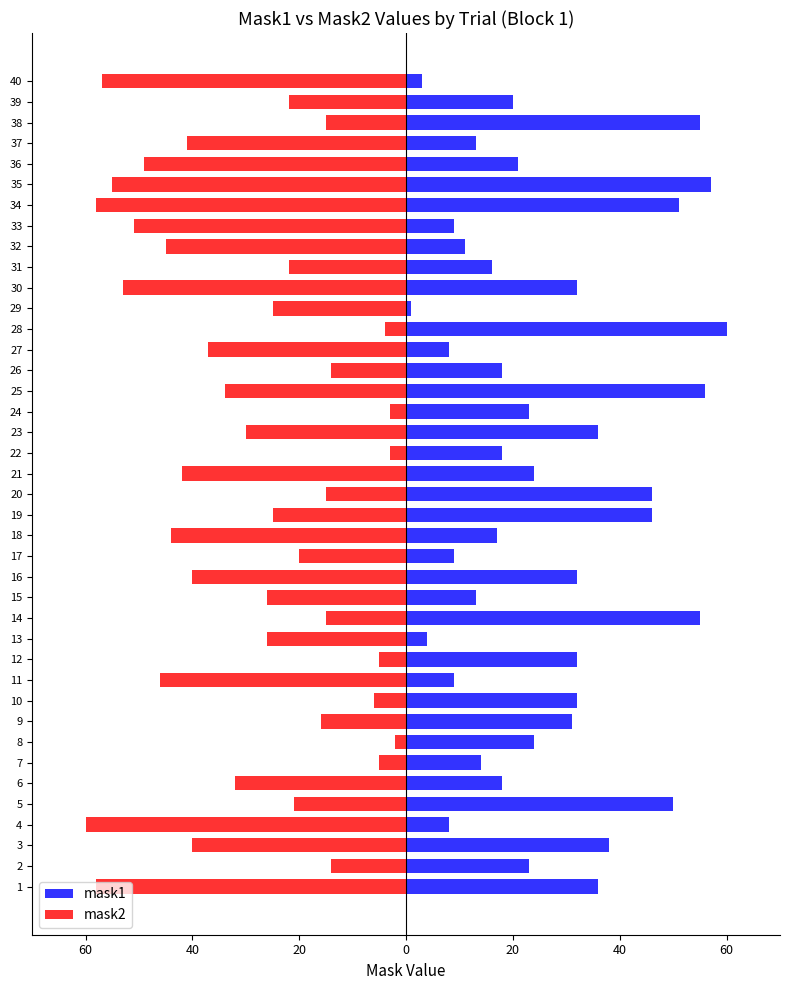

Reading left to right, extract all data points from this chart.

mask1: 36	23	38	8	50	18	14	24	31	32	9	32	4	55	13	32	9	17	46	46	24	18	36	23	56	18	8	60	1	32	16	11	9	51	57	21	13	55	20	3
mask2: -58	-14	-40	-60	-21	-32	-5	-2	-16	-6	-46	-5	-26	-15	-26	-40	-20	-44	-25	-15	-42	-3	-30	-3	-34	-14	-37	-4	-25	-53	-22	-45	-51	-58	-55	-49	-41	-15	-22	-57